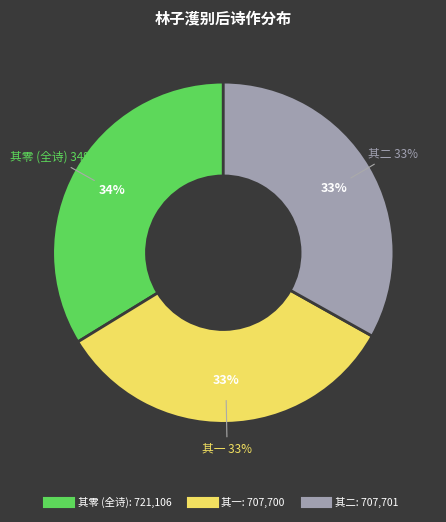

Rank the categories by value from highest to lowest.

林子濩别后见怀寄诗，次韵酬之，用相勉励「共保岁寒」, 林子濩别后见怀寄诗，次韵酬之，用相勉励「共保岁寒」 其二, 林子濩别后见怀寄诗，次韵酬之，用相勉励「共保岁寒」 其一